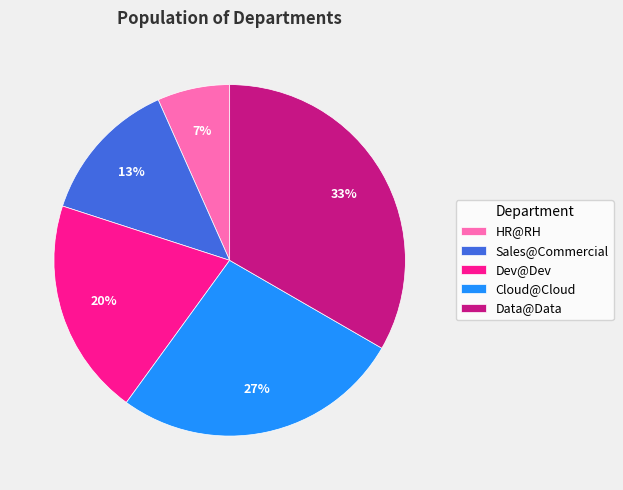

Which has a higher value, Sales@Commercial or Dev@Dev?

Dev@Dev